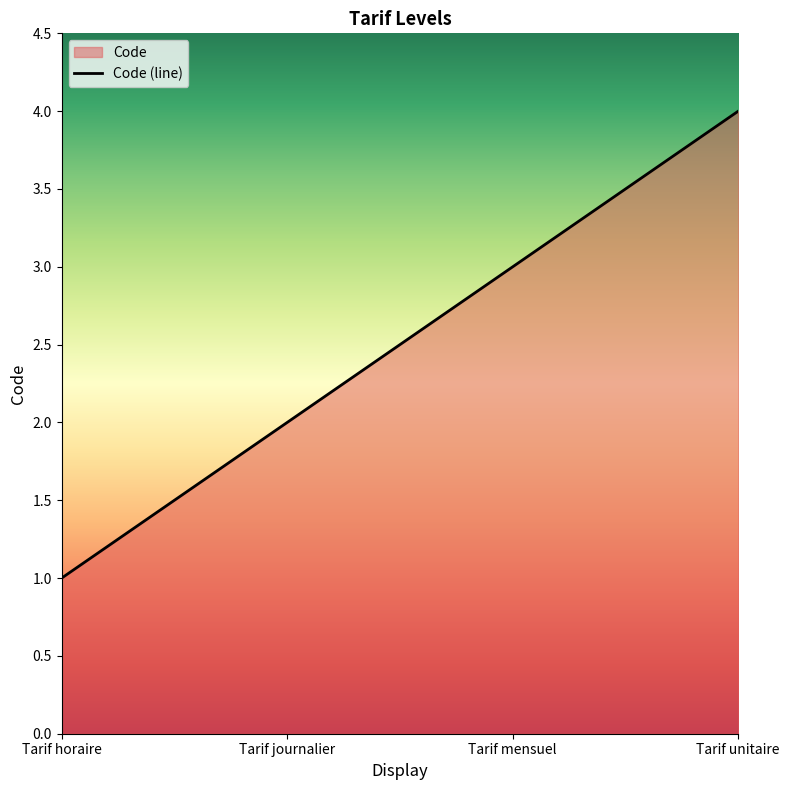

Reading left to right, extract all data points from this chart.

Tarif horaire=1	Tarif journalier=2	Tarif mensuel=3	Tarif unitaire=4